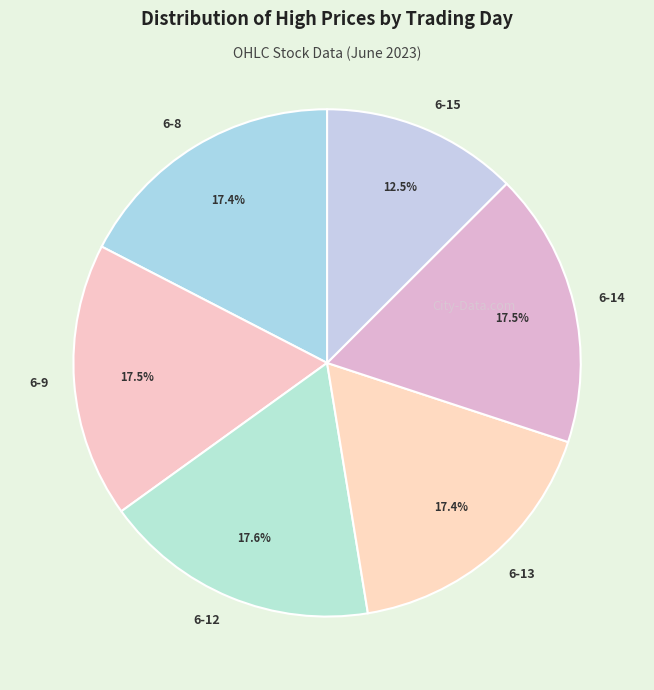

How many slices are in this pie chart?

6